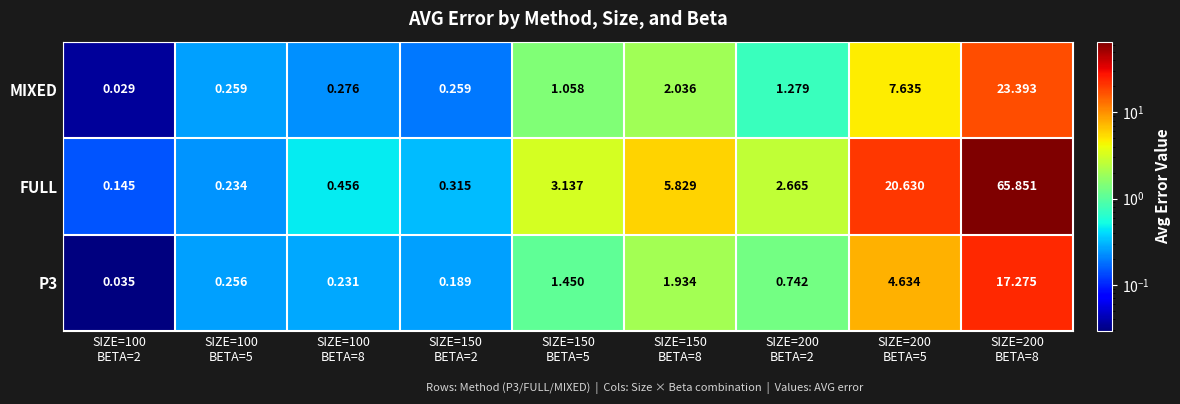

Which series has the widest spread of values?

FULL